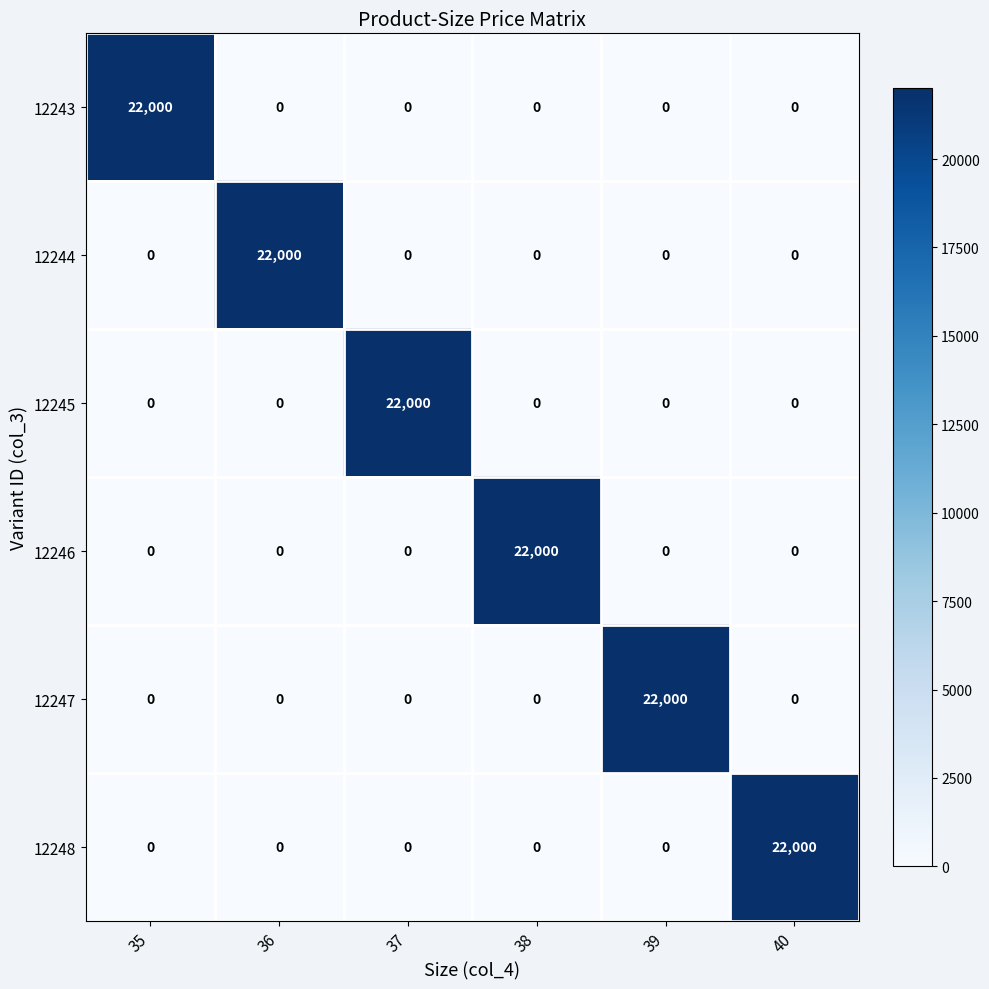

What is the sum of all 12243 values?

22000